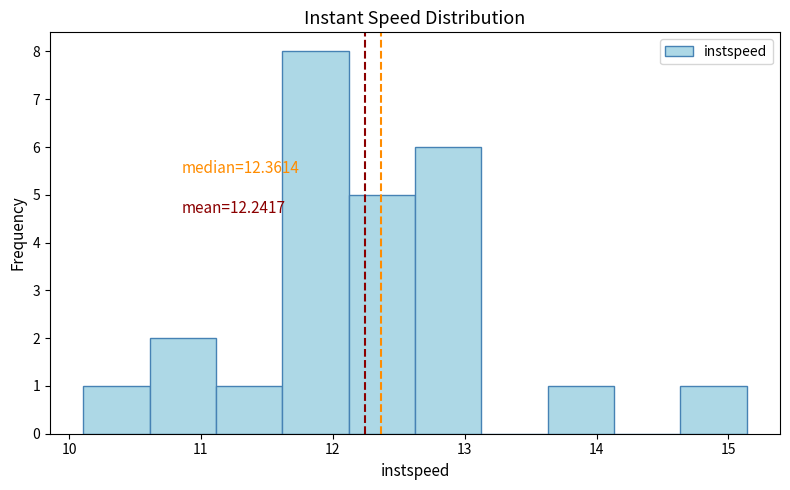

Over which range of the x-axis is the bar tallest?

11.6 to 12.1